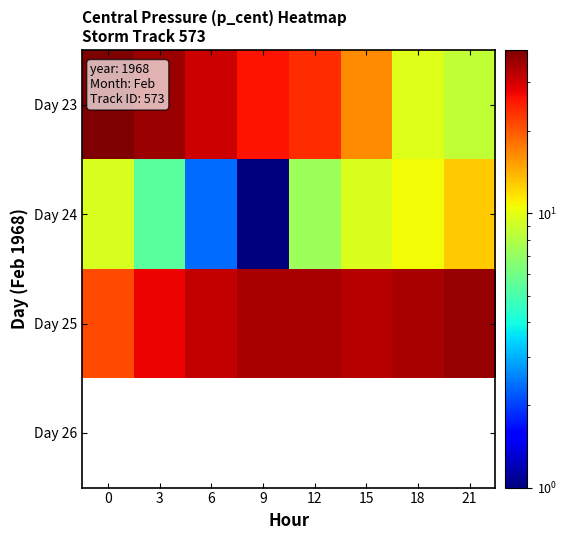

What is the greatest value displayed?

39.3